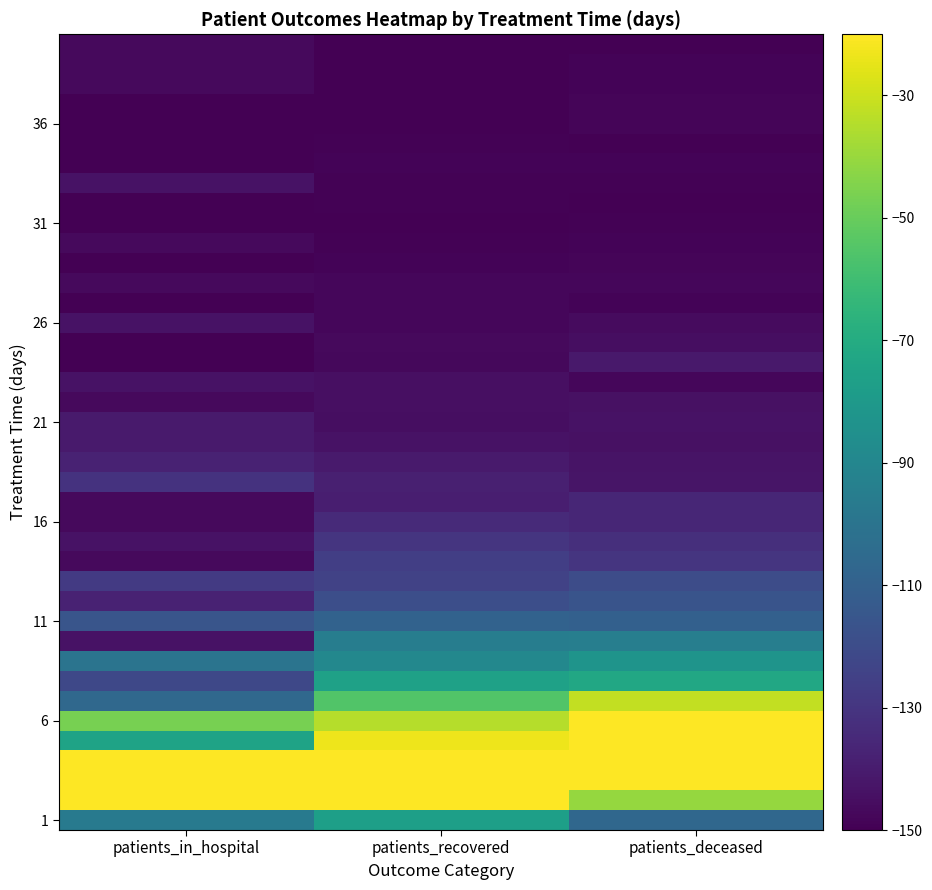

What is the difference between the highest and lowest values at patients_in_hospital?

160.0